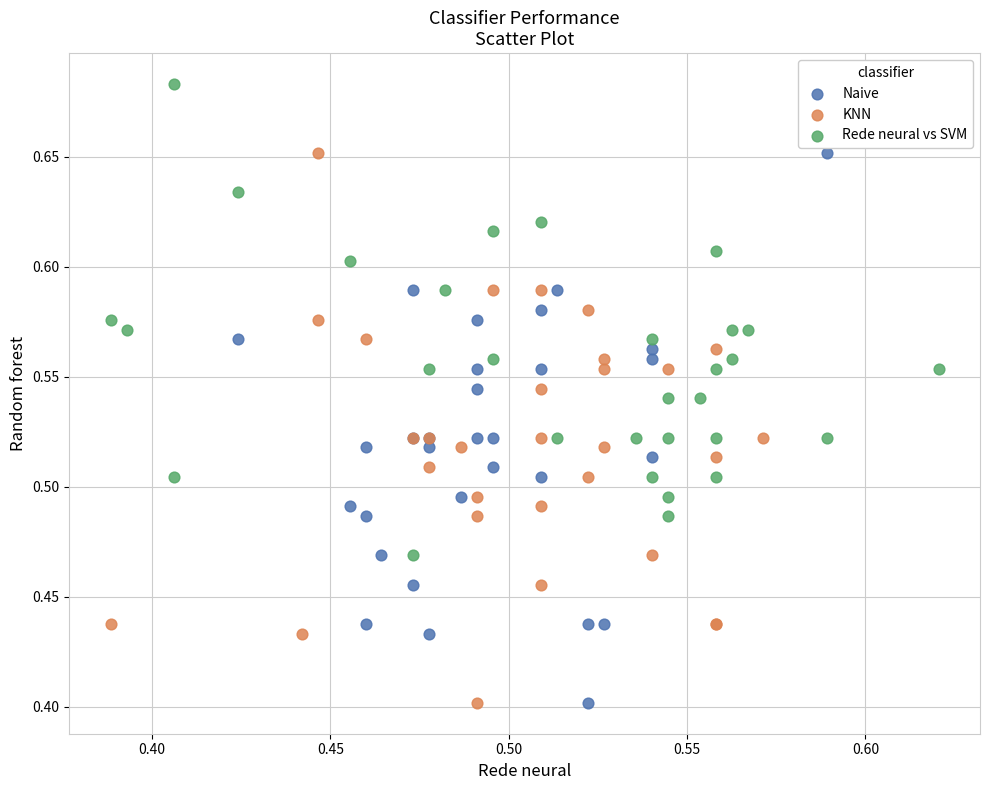

Which series reaches the maximum Y coordinate?

Rede neural vs SVM